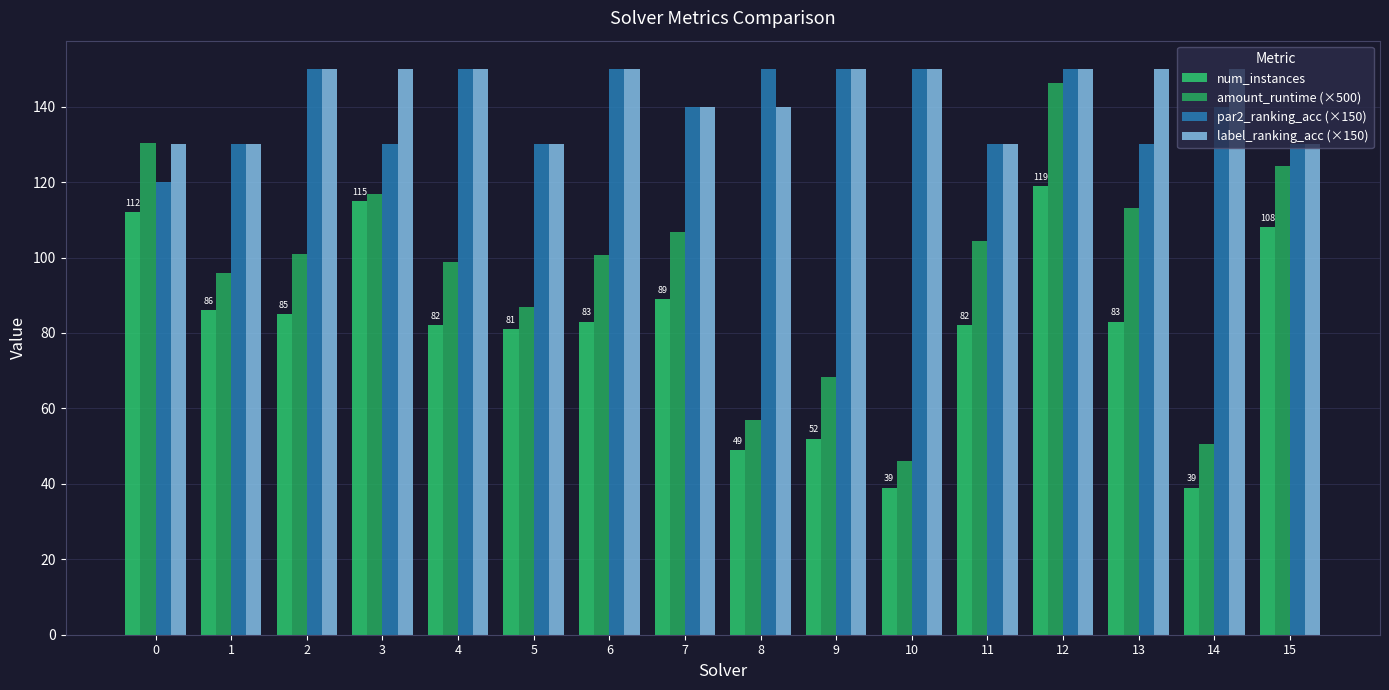

Reading right to left, extract all data points from this chart.

num_instances: 15=108.0	14=39.0	13=83.0	12=119.0	11=82.0	10=39.0	9=52.0	8=49.0	7=89.0	6=83.0	5=81.0	4=82.0	3=115.0	2=85.0	1=86.0	0=112.0
amount_runtime (×500): 15=124.2	14=50.5	13=113.1	12=146.2	11=104.4	10=46.1	9=68.3	8=57.0	7=106.8	6=100.6	5=86.9	4=98.9	3=116.9	2=100.9	1=95.8	0=130.4
par2_ranking_acc (×150): 15=130.0	14=140.0	13=130.0	12=150.0	11=130.0	10=150.0	9=150.0	8=150.0	7=140.0	6=150.0	5=130.0	4=150.0	3=130.0	2=150.0	1=130.0	0=120.0
label_ranking_acc (×150): 15=130.0	14=150.0	13=150.0	12=150.0	11=130.0	10=150.0	9=150.0	8=140.0	7=140.0	6=150.0	5=130.0	4=150.0	3=150.0	2=150.0	1=130.0	0=130.0